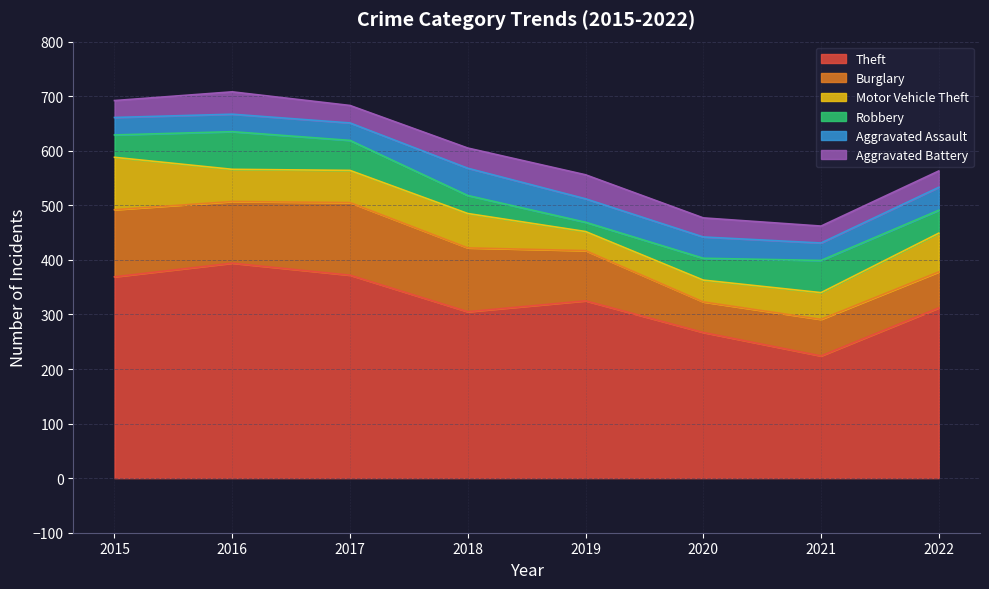

Which has a higher value, 2016 or 2018?

2016